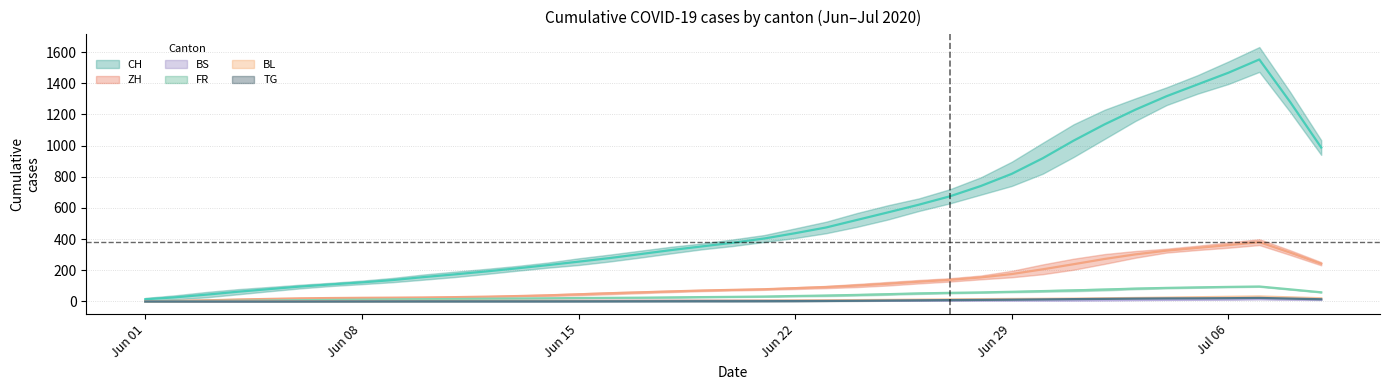

What is the difference between the second highest and minimum values in the BS series?

18